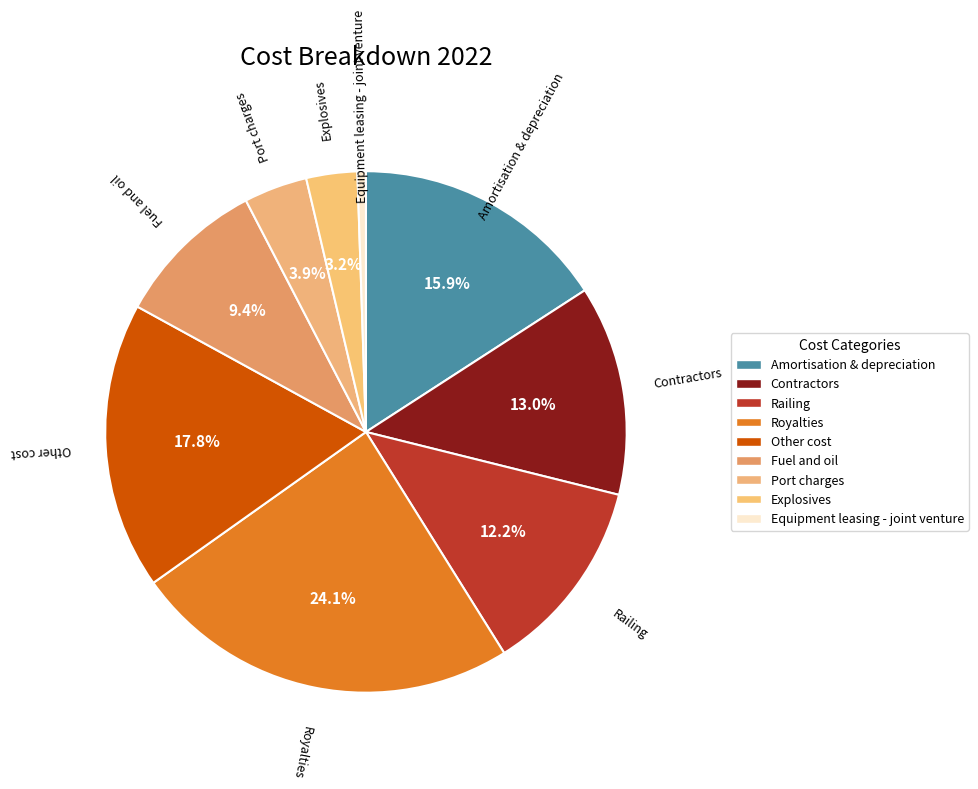

To the nearest percent, what is the combined percentage of Port charges and Equipment leasing - joint venture?

4%